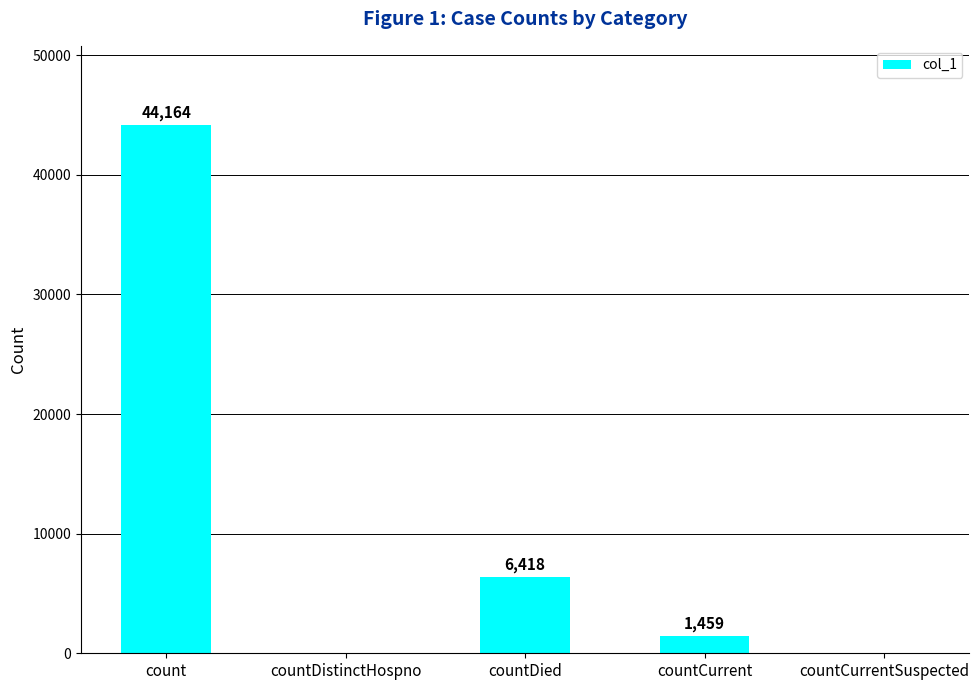

At which label is the value closest to 22082?

countDied